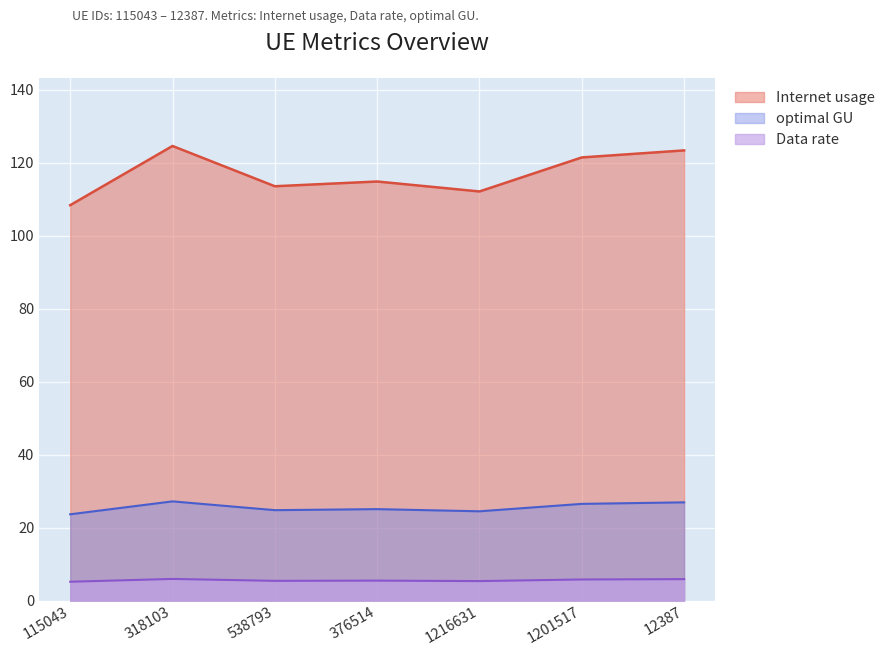

Between 318103 and 1216631, which series saw the biggest shift?

Internet usage